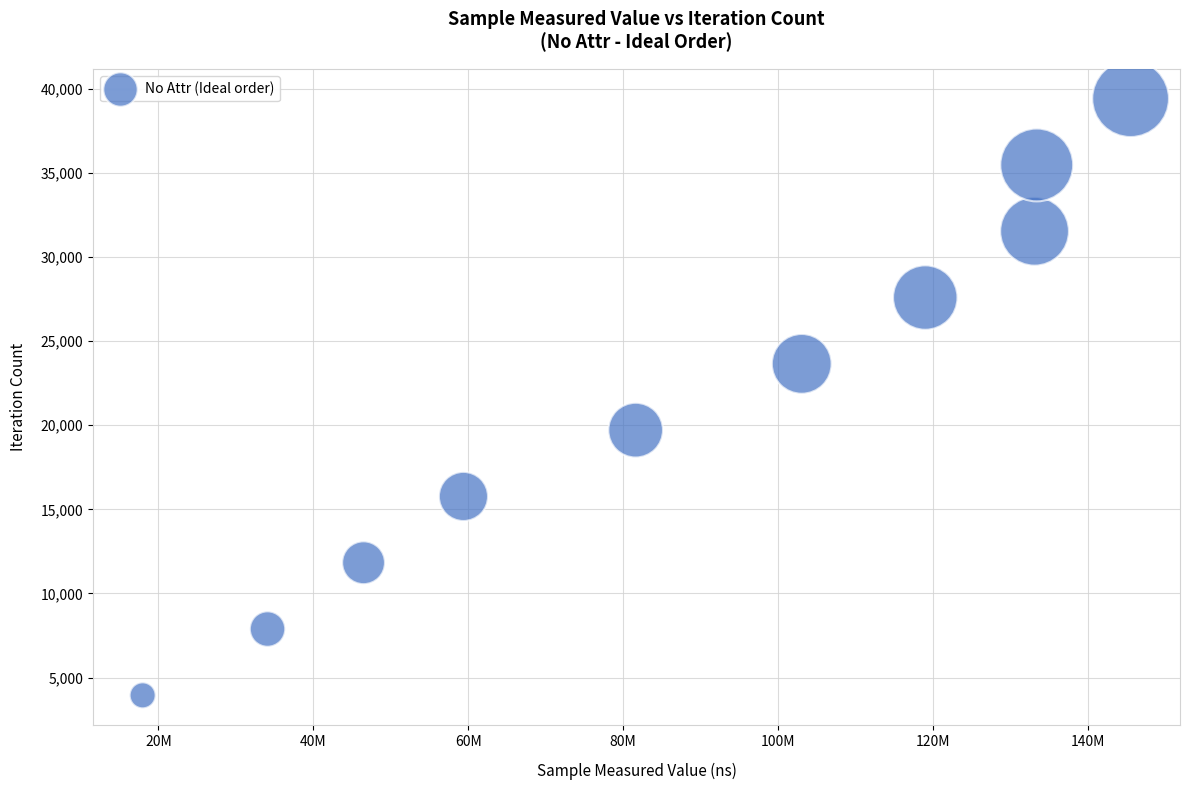

What is the average X value?

87372799